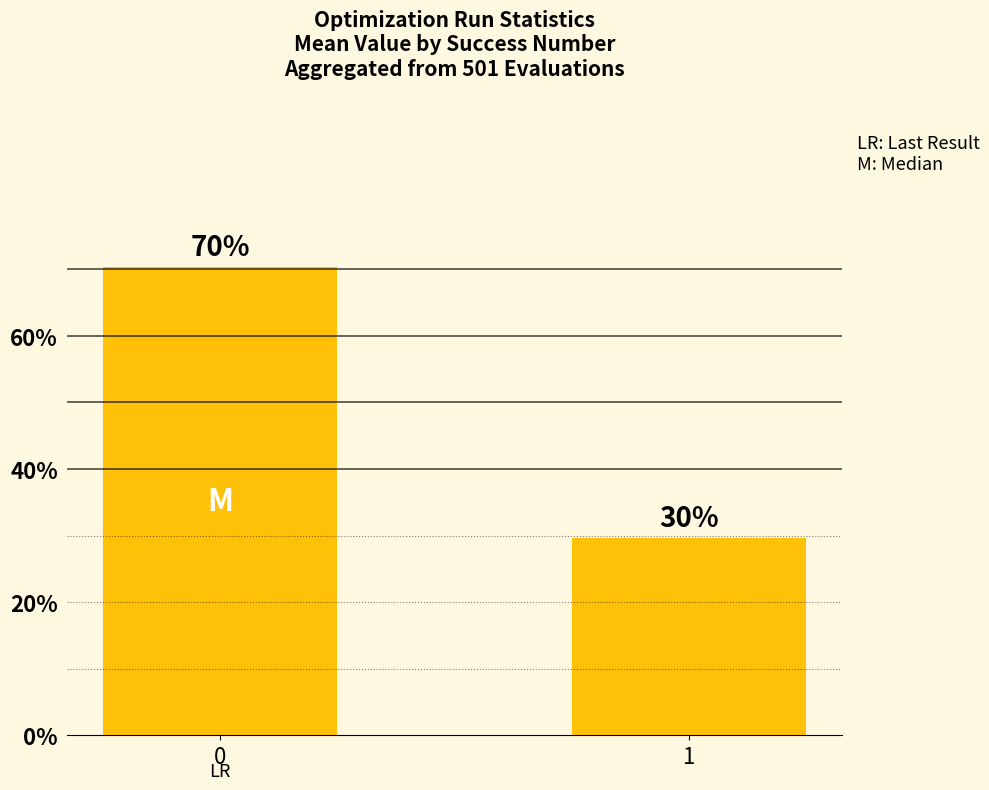

What is the sum of the values at 0 and 1?

100.0